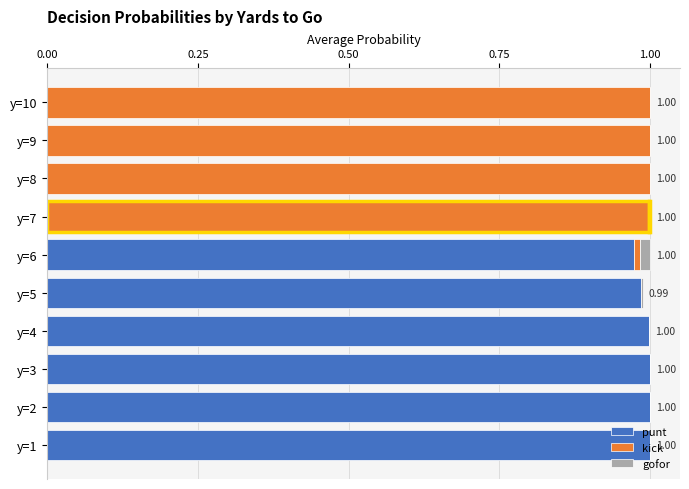

Count the number of data series in this chart.

3